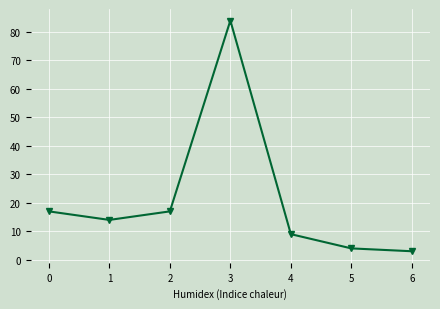

Where is the first local minimum?

1